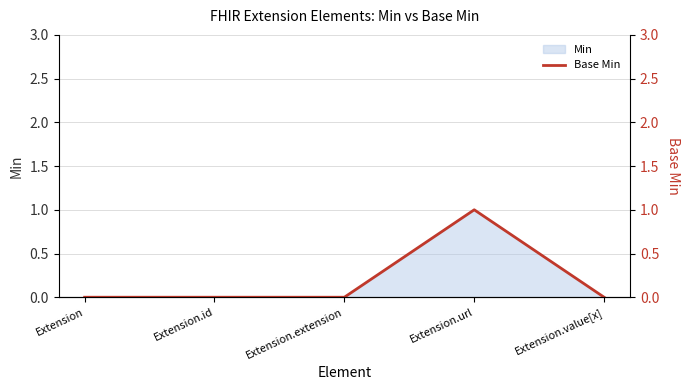

True or false: the data shows 0 at Extension.id.

True